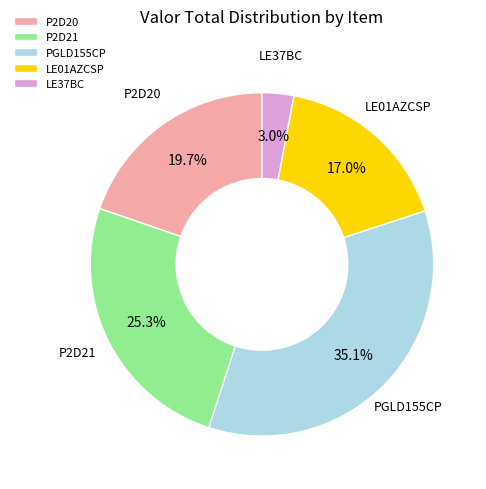

How many slices are in this pie chart?

5